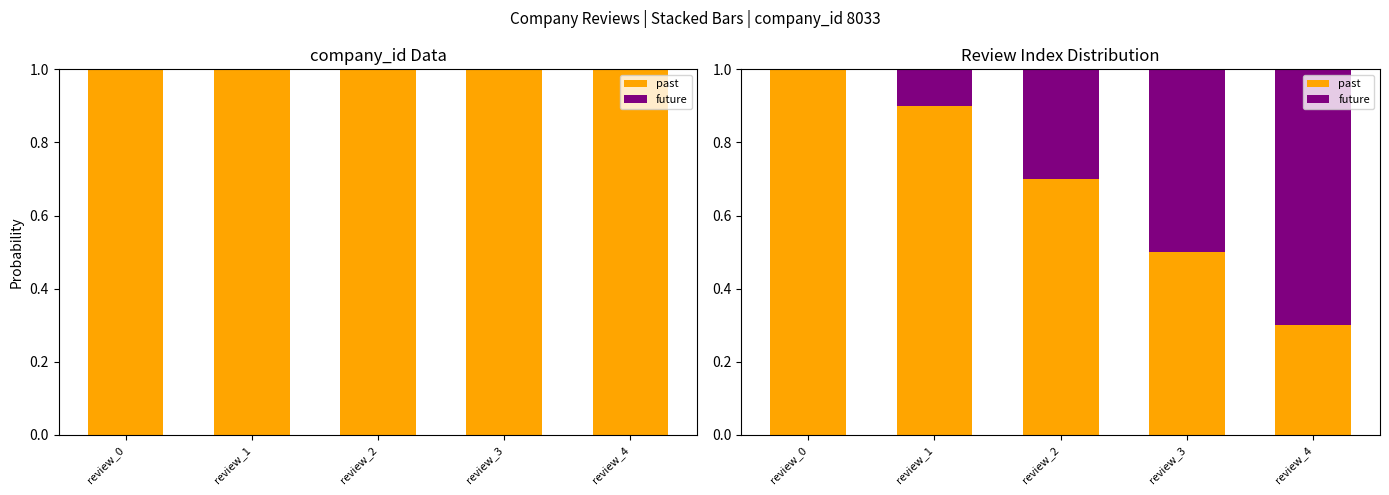

Which category has the lowest value across all series?

review_0